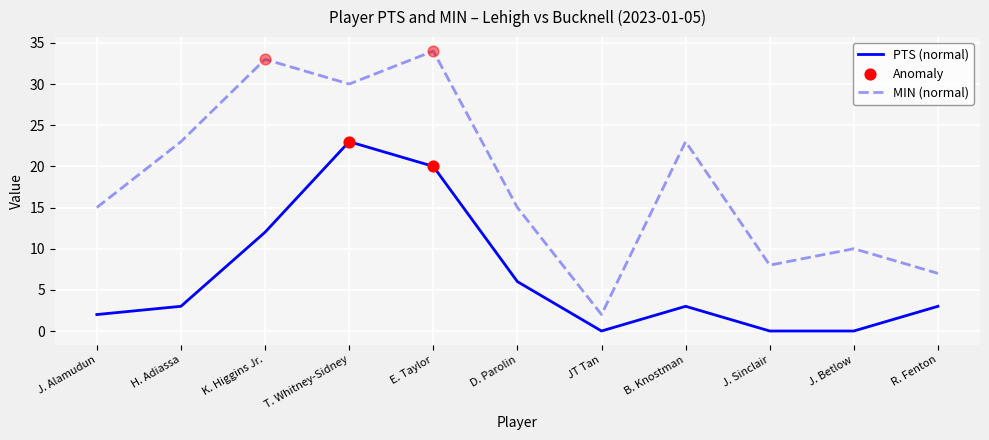

What is the difference between the highest and lowest values at J. Sinclair?

8